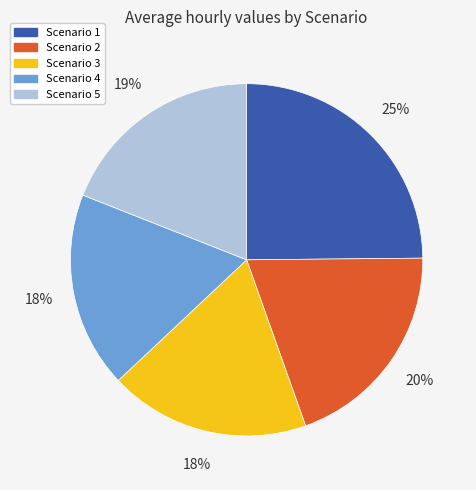

What percentage is the Scenario 4 slice, to the nearest percent?

18%